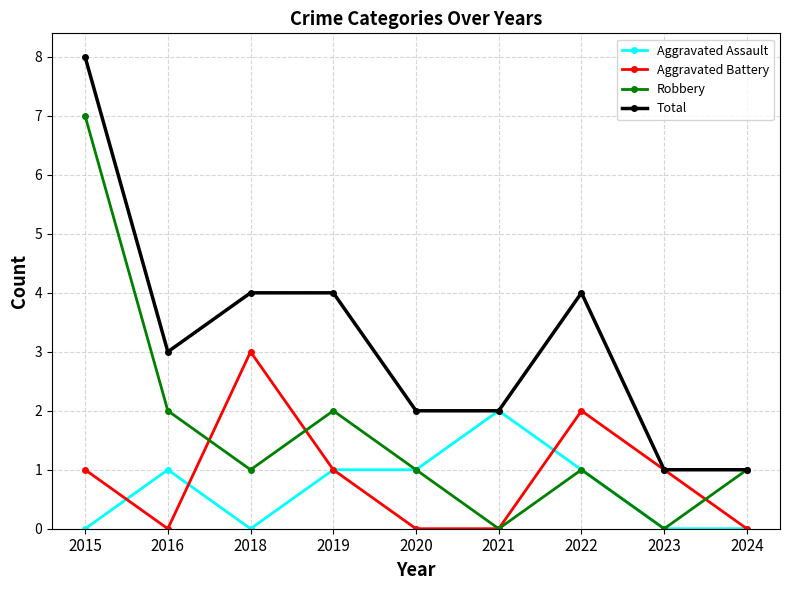

Which series changed the most between 2015 and 2019?

Robbery